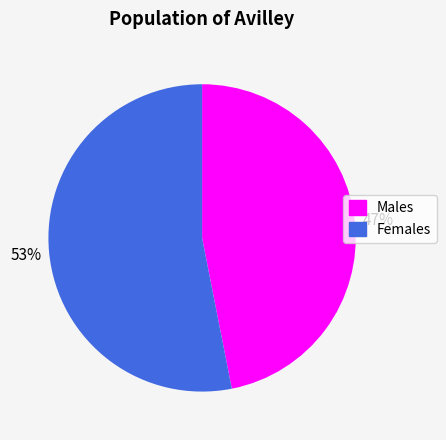

To the nearest percent, what is the difference between the largest and smallest slice percentages?

6%